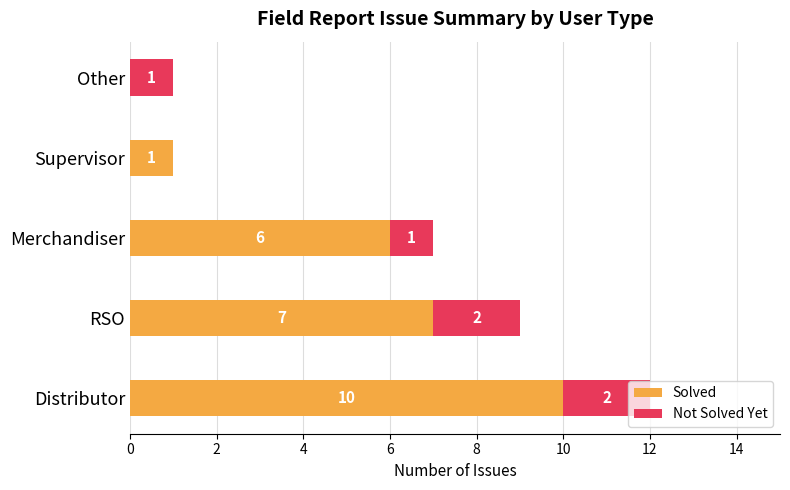

True or false: Solved has a value of 8 at Merchandiser.

False